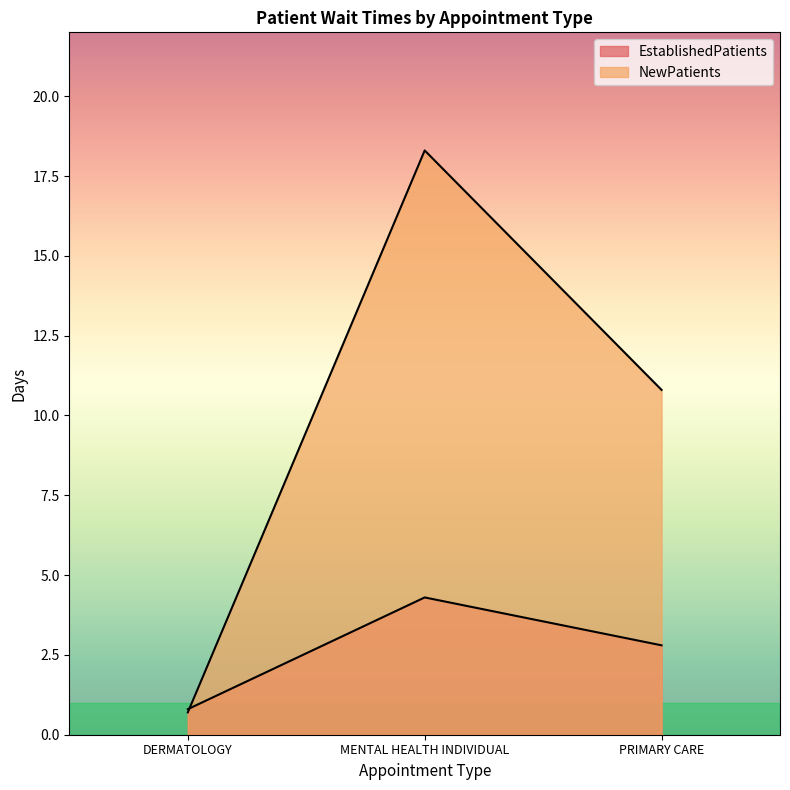

How many lines are shown in the chart?

2